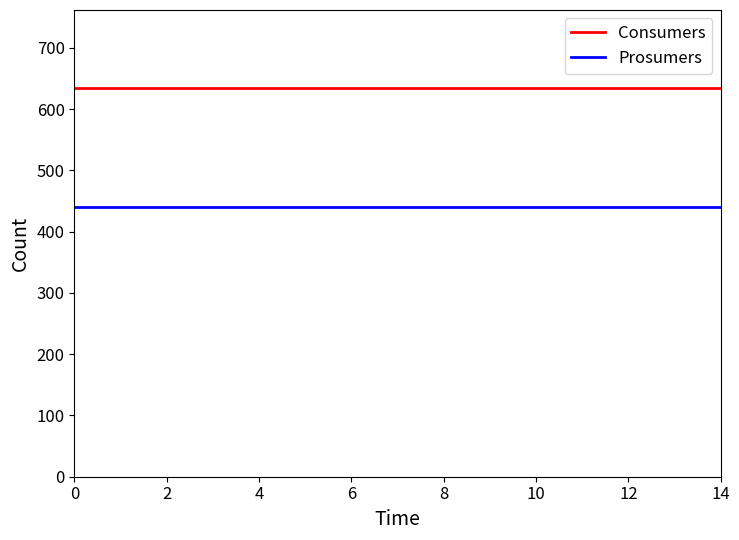

True or false: Consumers and Prosumers intersect in this chart.

False